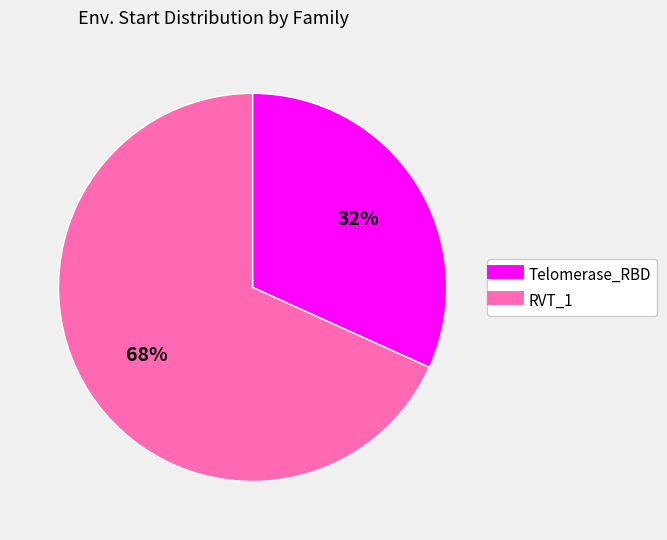

Count the number of slices in the pie.

2